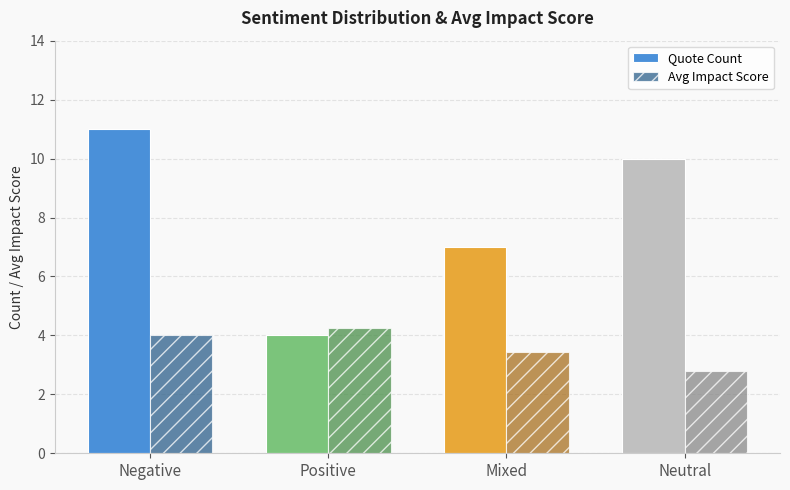

Count the number of data series in this chart.

2